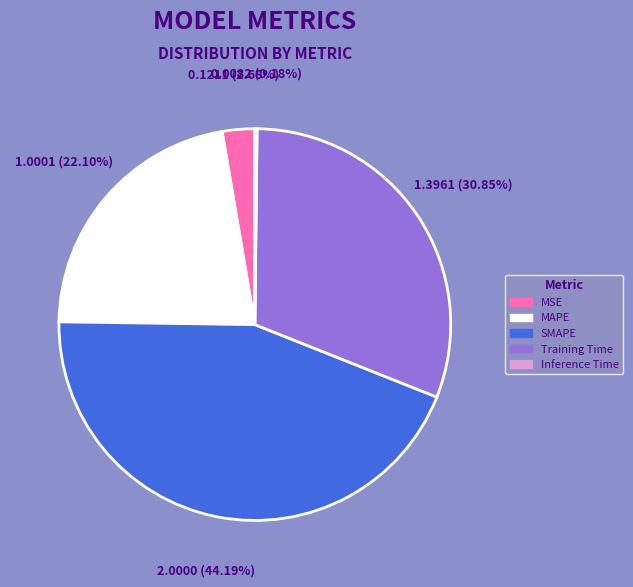

The MSE slice represents 3% of the pie. True or false?

True